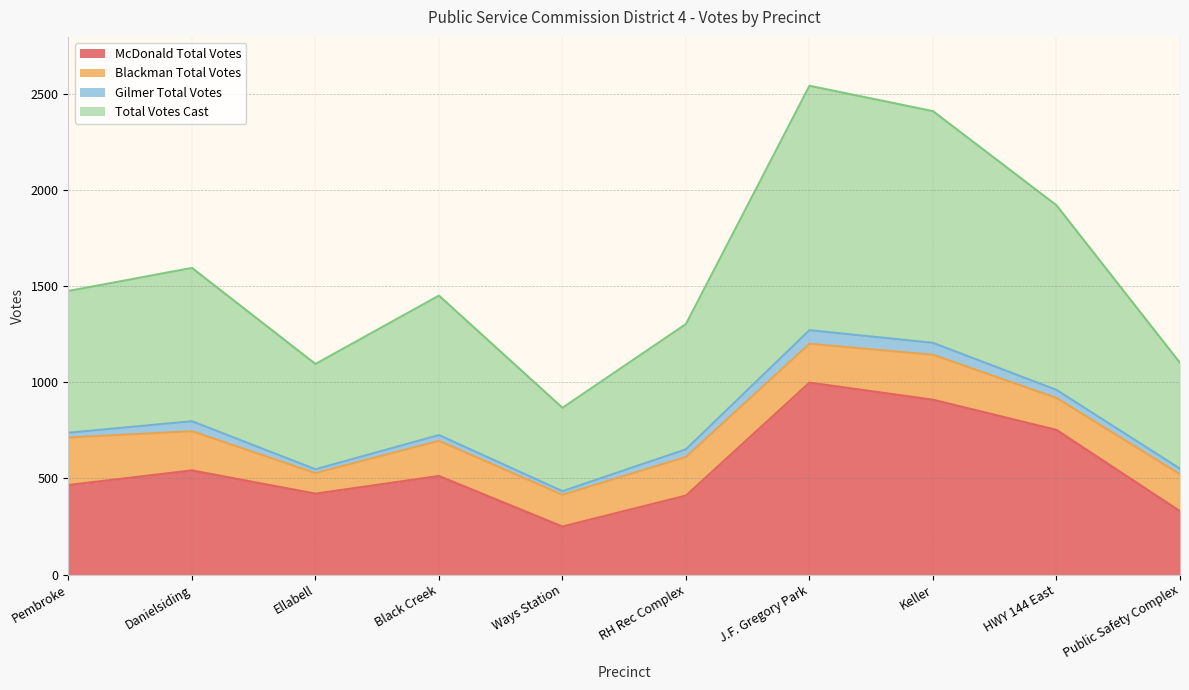

What position from the right is Danielsiding?

9